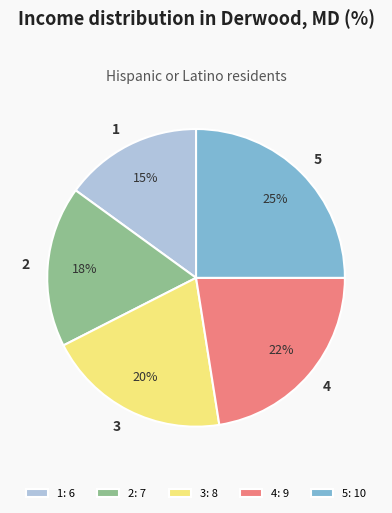

Does any single category account for the majority?

No